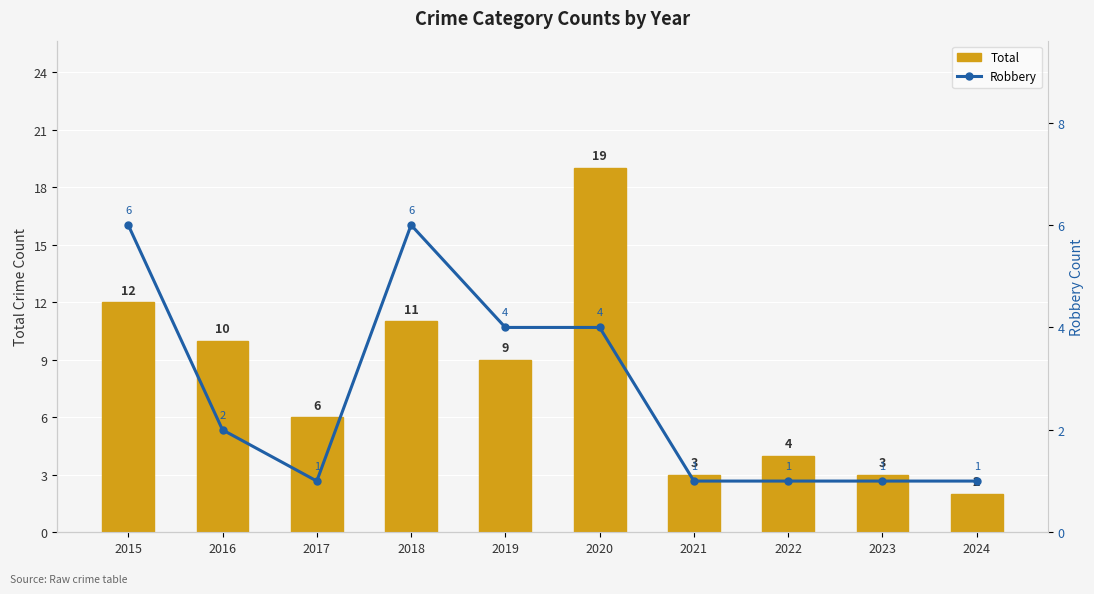

Is it true that Robbery equals 1 at 2022?

True